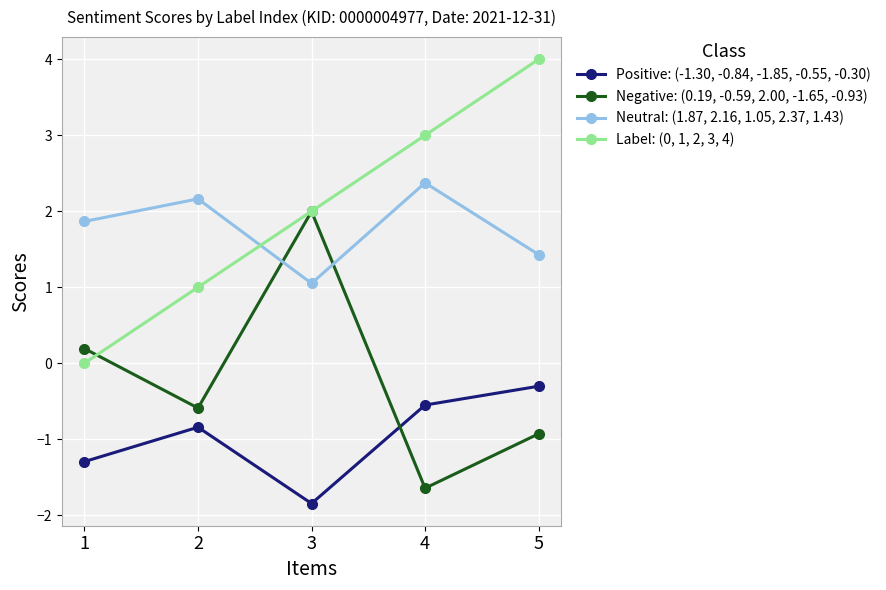

True or false: Negative: (0.19, -0.59, 2.00, -1.65, -0.93) and Neutral: (1.87, 2.16, 1.05, 2.37, 1.43) cross at least once.

True